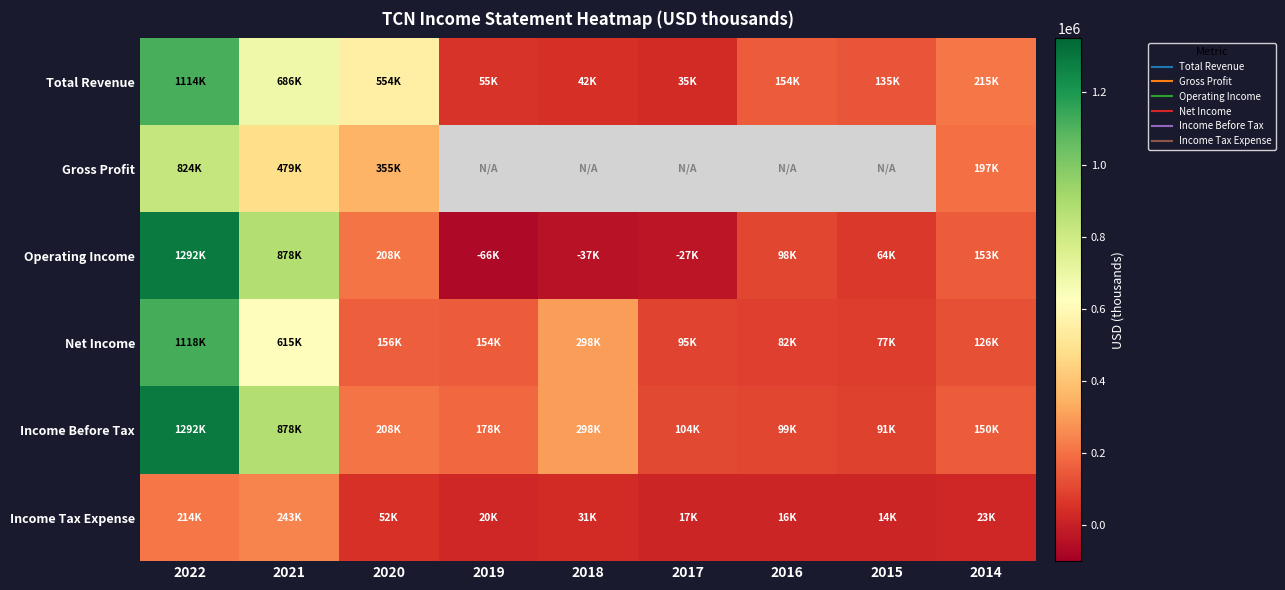

What is the spread (max minus min) of values at 2016?

137600.0